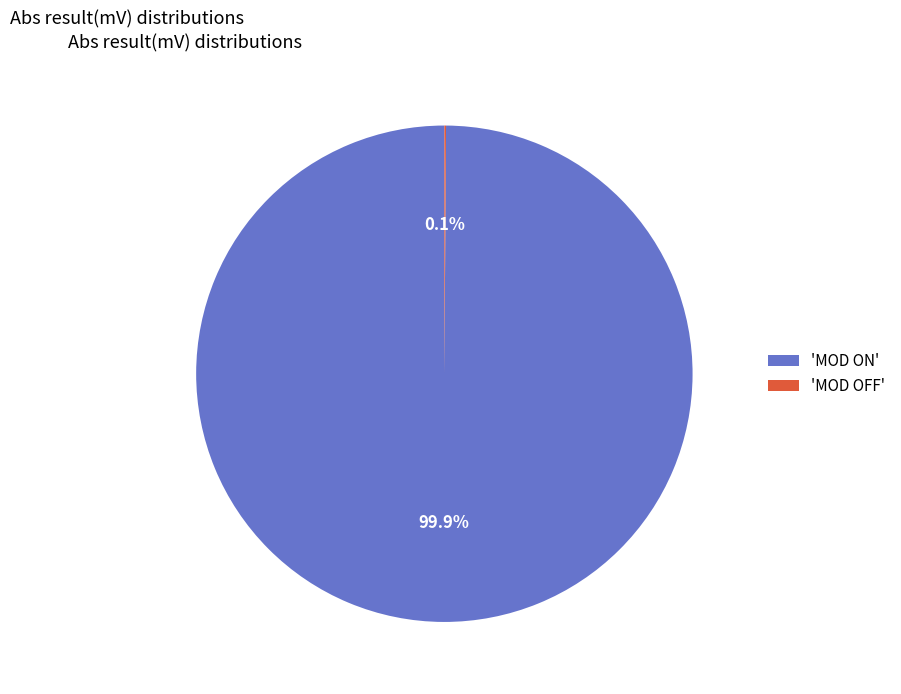

Does any single category account for the majority?

Yes